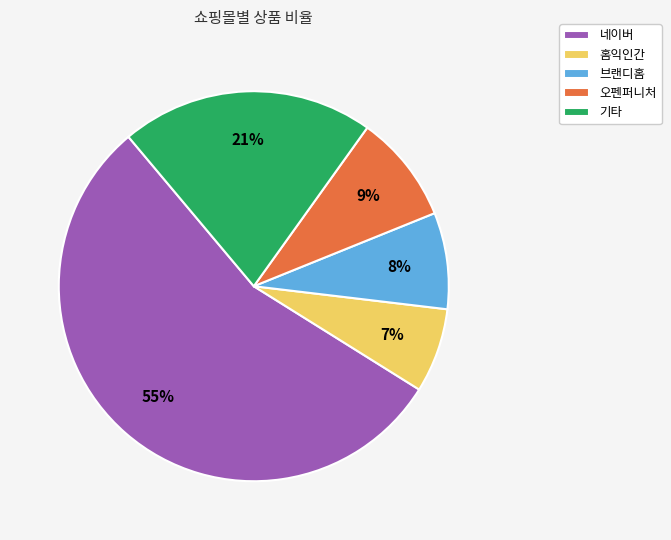

Approximately how many times larger is the value at 네이버 compared to 브랜디홈?

6.9